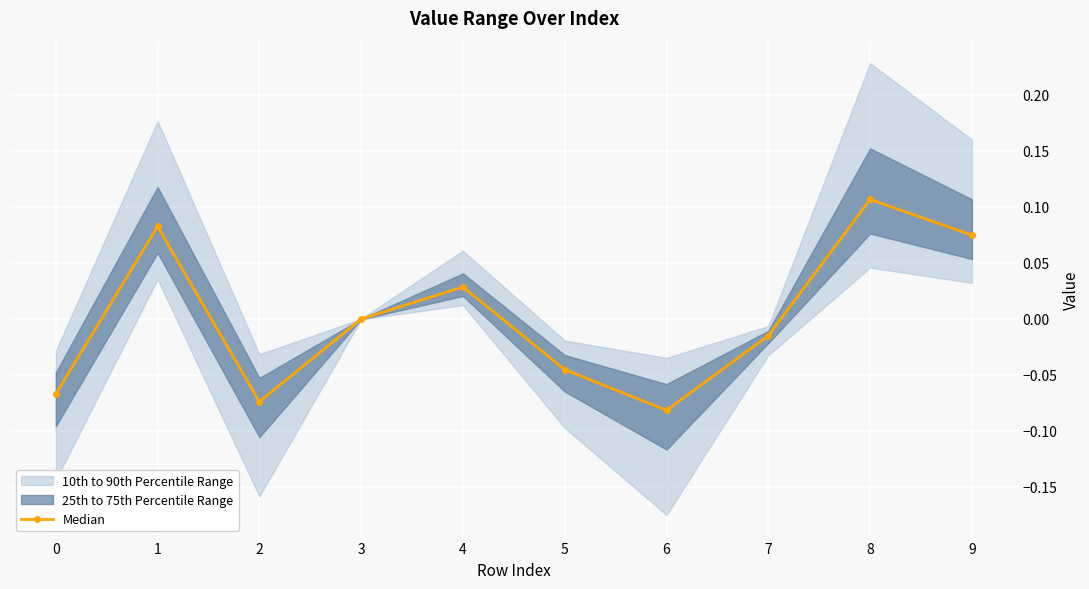

How many points are higher than both their immediate neighbors (excluding endpoints)?

3